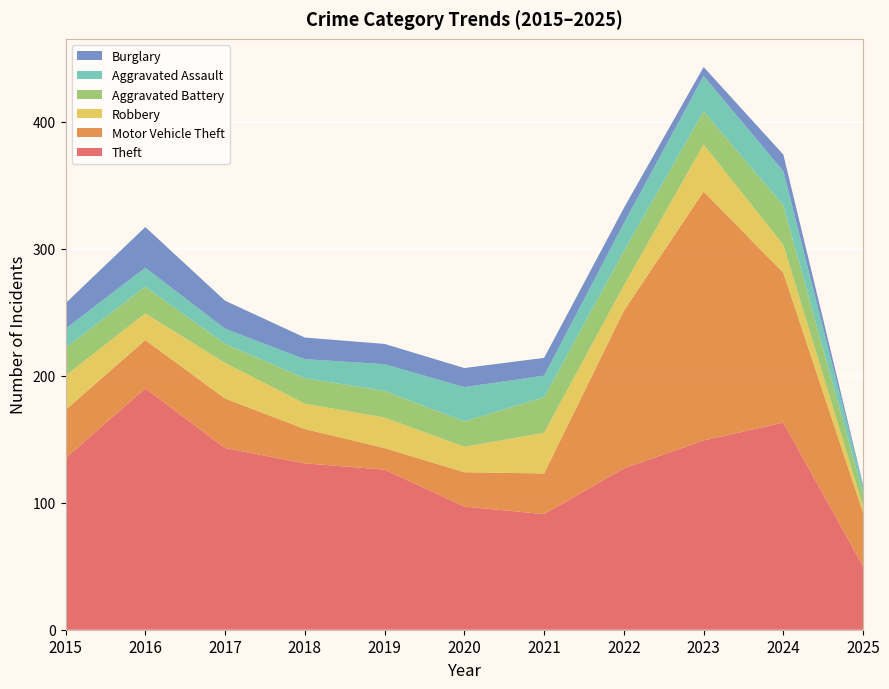

Reading left to right, extract all data points from this chart.

Theft: 2015=135	2016=190	2017=143	2018=131	2019=126	2020=97	2021=91	2022=127	2023=149	2024=163	2025=50
Motor Vehicle Theft: 2015=38	2016=38	2017=39	2018=27	2019=17	2020=27	2021=32	2022=124	2023=196	2024=118	2025=42
Robbery: 2015=27	2016=21	2017=28	2018=20	2019=24	2020=20	2021=32	2022=20	2023=37	2024=22	2025=5
Aggravated Battery: 2015=22	2016=21	2017=15	2018=20	2019=21	2020=20	2021=28	2022=27	2023=26	2024=31	2025=10
Aggravated Assault: 2015=15	2016=15	2017=12	2018=15	2019=21	2020=27	2021=17	2022=22	2023=28	2024=27	2025=6
Burglary: 2015=20	2016=32	2017=22	2018=17	2019=16	2020=15	2021=14	2022=12	2023=7	2024=13	2025=1